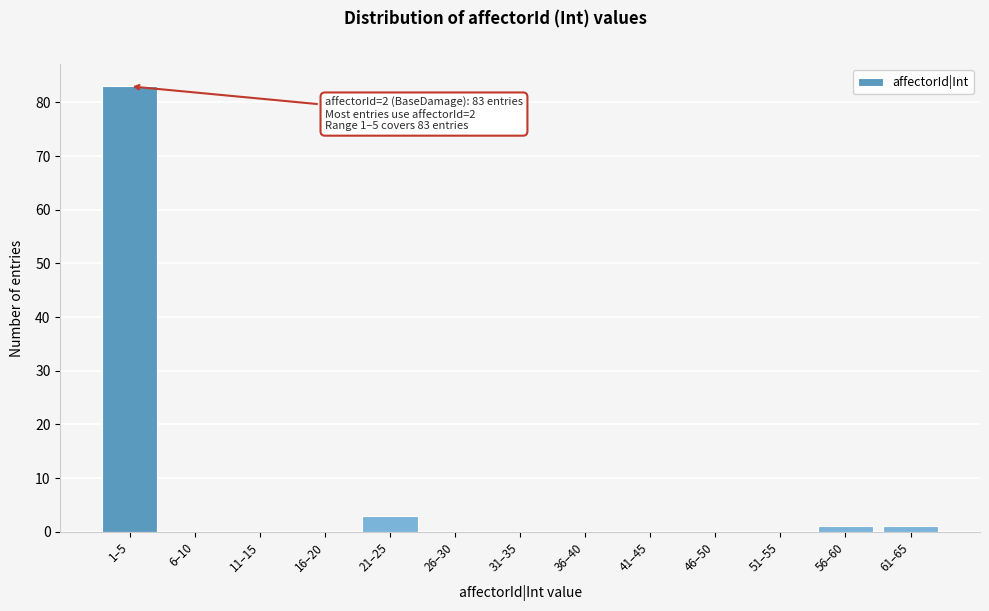

Reading left to right, what are all the values shown in this chart?

1–5=83	6–10=0	11–15=0	16–20=0	21–25=3	26–30=0	31–35=0	36–40=0	41–45=0	46–50=0	51–55=0	56–60=1	61–65=1